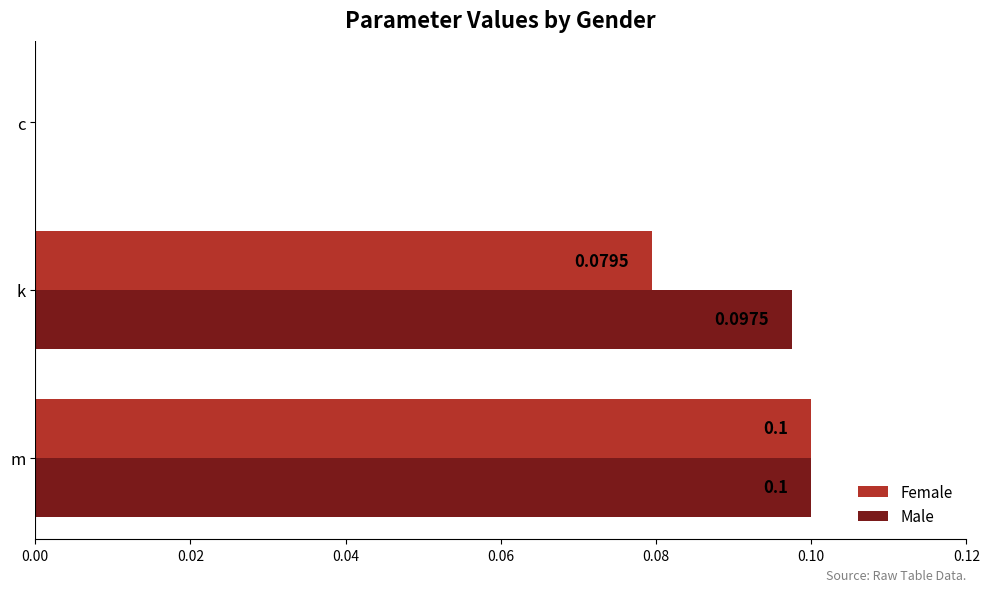

Between k and c, which series saw the biggest shift?

Male